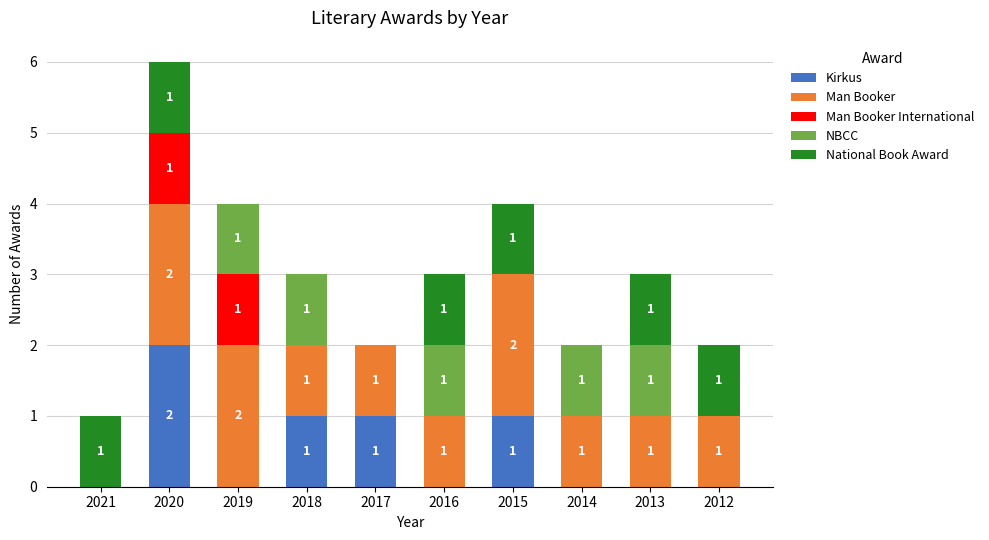

How many values in the Kirkus series exceed 0?

4